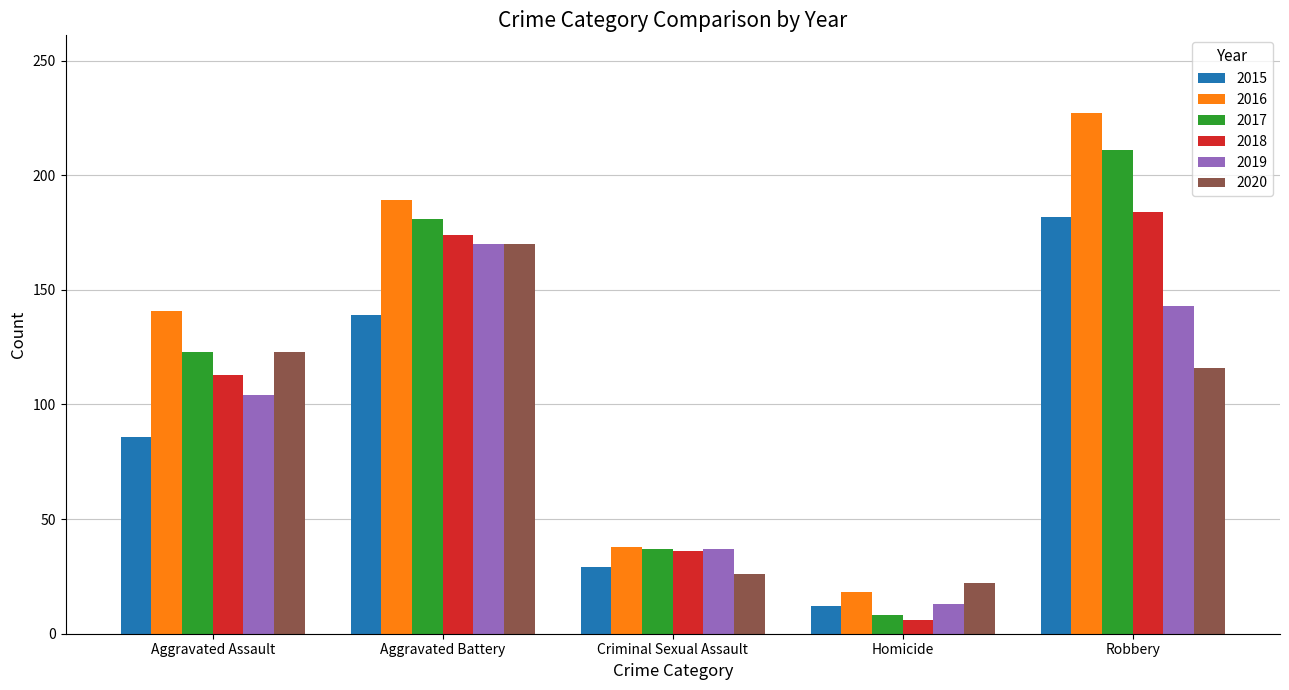

True or false: 2020 has a value of 209 at Aggravated Assault.

False